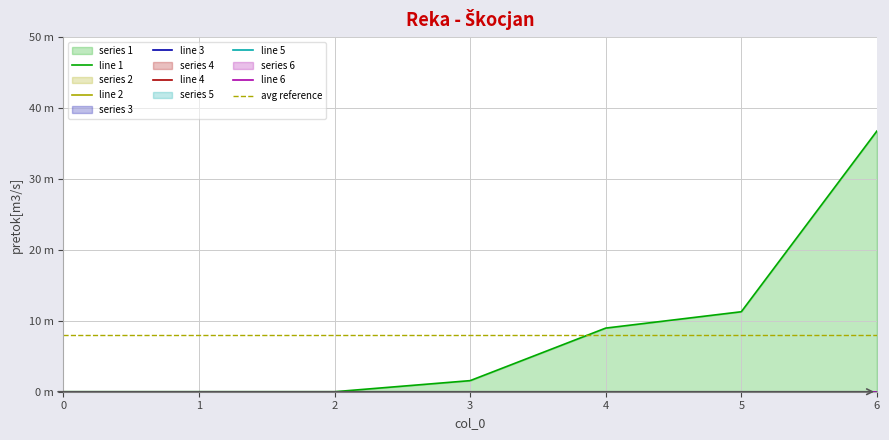

Reading right to left, what are all the values shown in this chart?

1: 6=36.7	5=11.3	4=9.0	3=1.6	2=0.0	1=0.0	0=0.0
2: 6=0.0	5=0.0	4=0.0	3=0.0	2=0.0	1=0.0	0=0.0
3: 6=0.0	5=0.0	4=0.0	3=0.0	2=0.0	1=0.0	0=0.0
4: 6=0.0	5=0.0	4=0.0	3=0.0	2=0.0	1=0.0	0=0.0
5: 6=0.0	5=0.0	4=0.0	3=0.0	2=0.0	1=0.0	0=0.0
6: 6=0.0	5=0.0	4=0.0	3=0.0	2=0.0	1=0.0	0=0.0